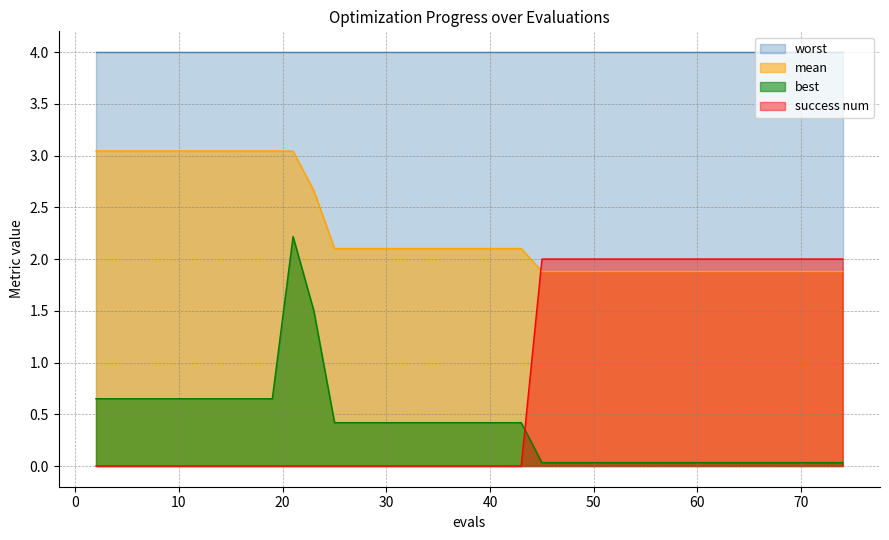

Does the chart display data point markers on the line(s)?

No